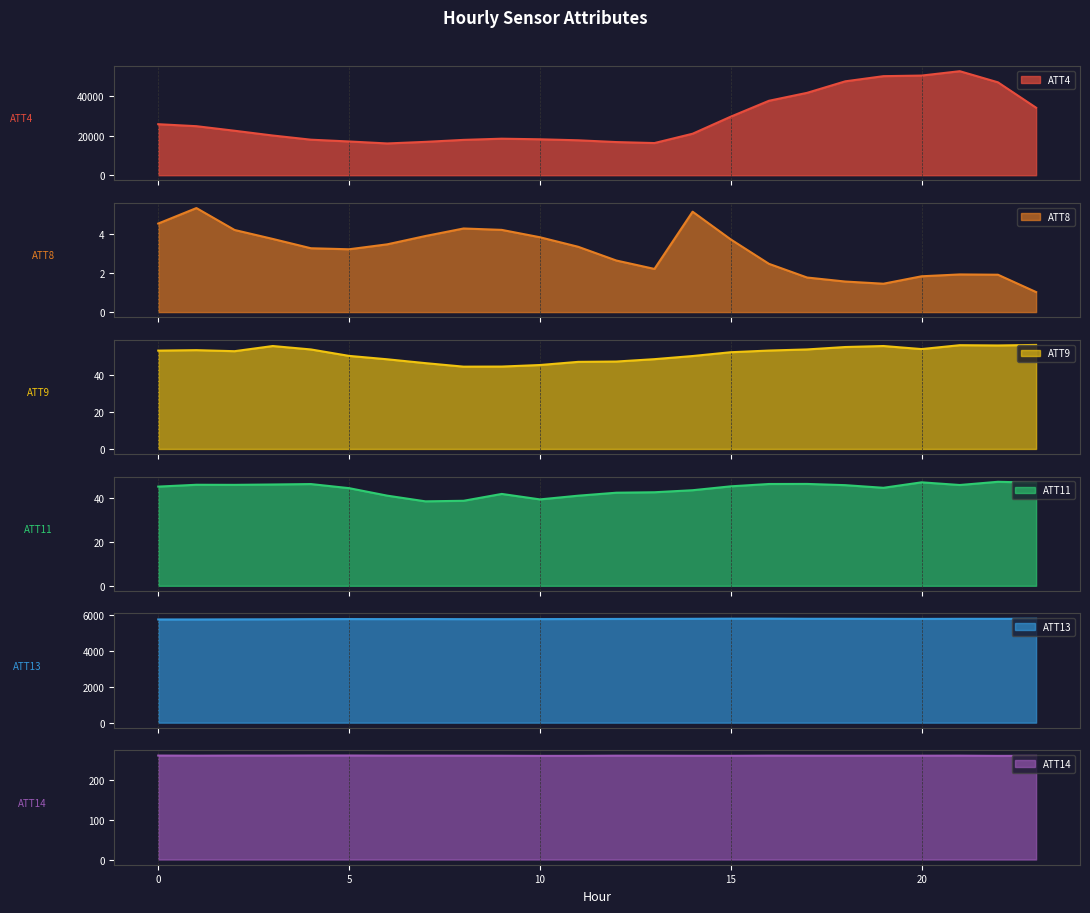

Rank the categories by ATT14 value from highest to lowest.

5, 4, 0, 2, 3, 6, 7, 16, 21, 12, 1, 8, 20, 13, 19, 17, 18, 9, 14, 15, 23, 11, 10, 22